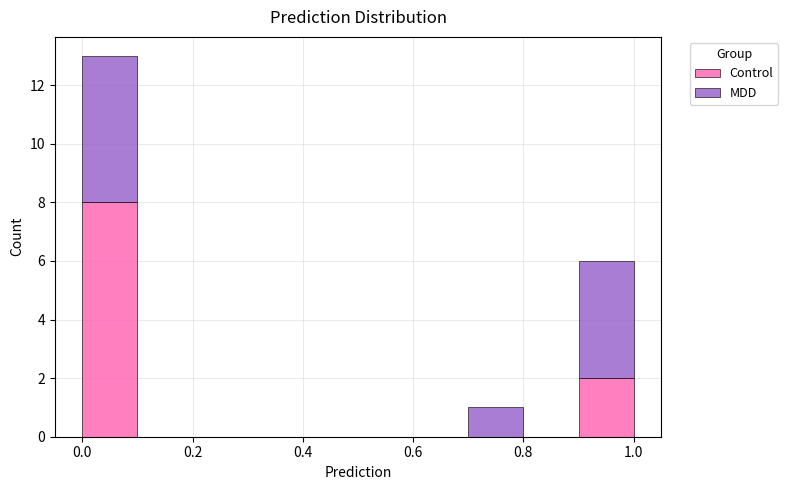

Reading left to right, list every stacked bar in this chart as the range it spans on the x-axis followed by its total height. The values are not printed on the chart, so give them approximately, as read against the axis.

0.0 to 0.1: 13
0.1 to 0.2: 0
0.2 to 0.3: 0
0.3 to 0.4: 0
0.4 to 0.5: 0
0.5 to 0.6: 0
0.6 to 0.7: 0
0.7 to 0.8: 1
0.8 to 0.9: 0
0.9 to 1.0: 6